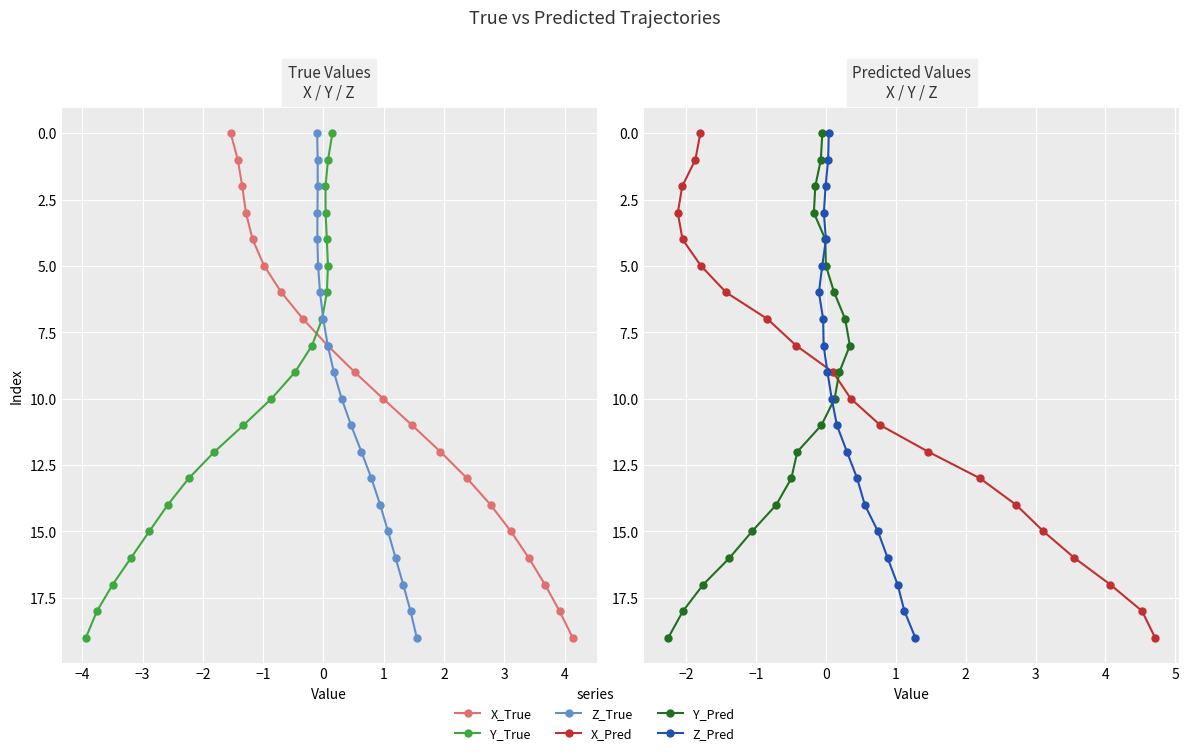

What is the difference between the maximum and minimum values in the Z_Pred series?

19